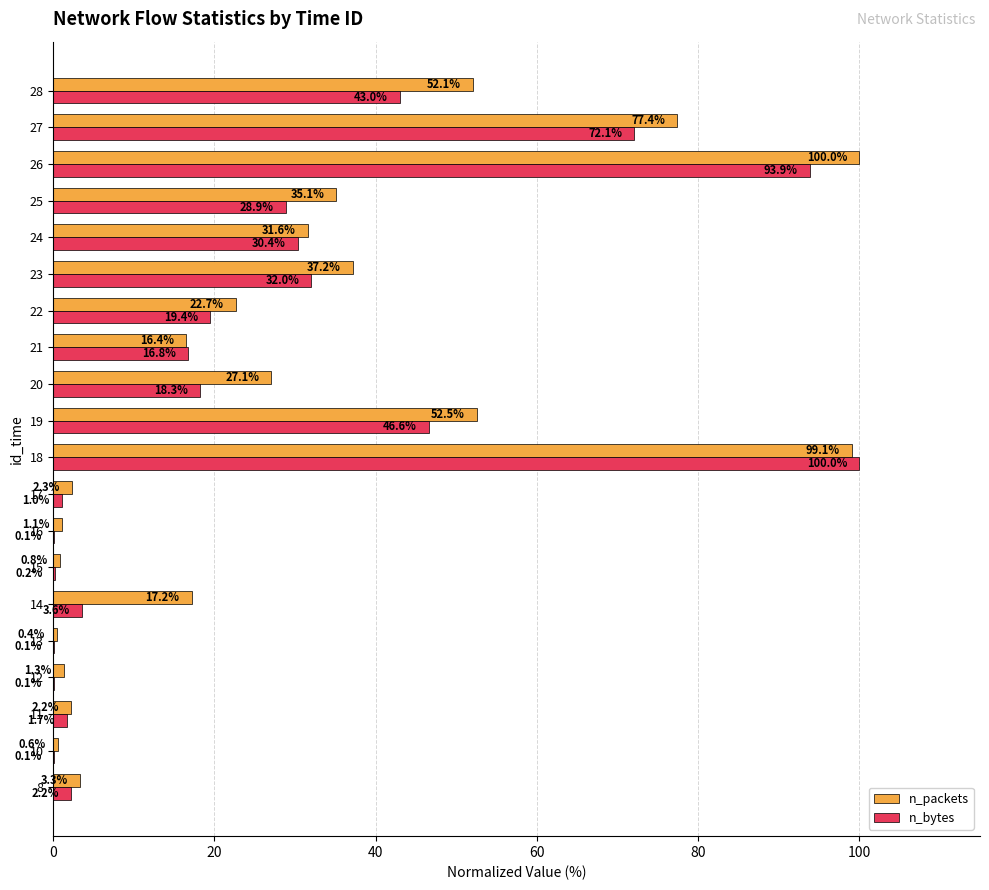

The n_packets series shows 3.3 at 8. True or false?

True